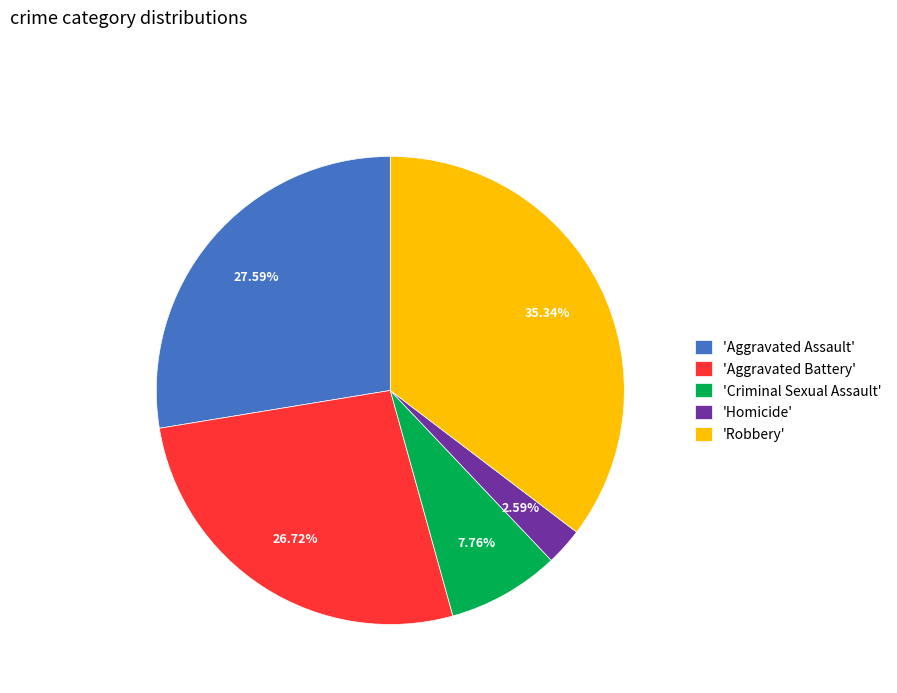

Which has a higher value, 'Robbery' or 'Homicide'?

'Robbery'